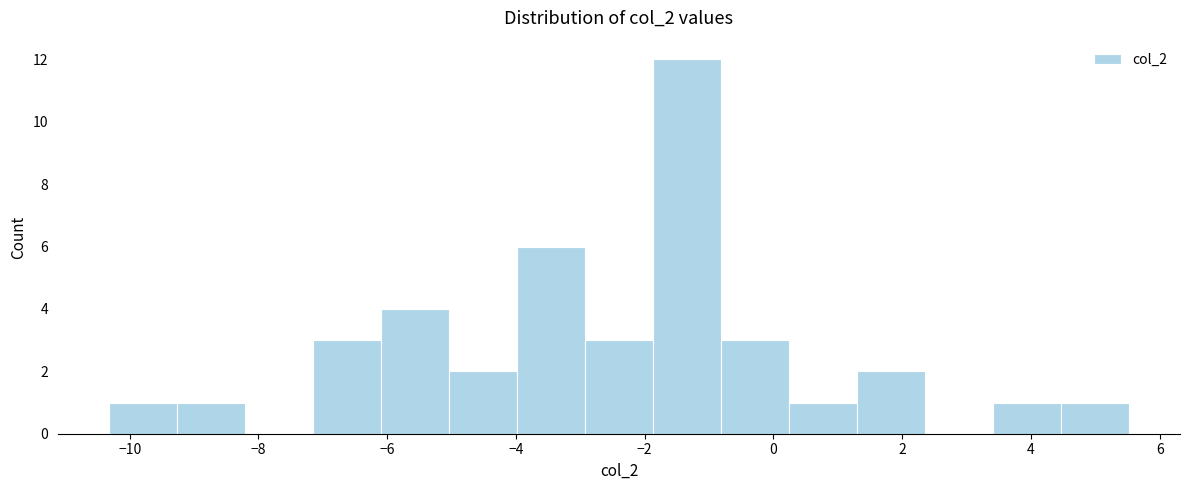

Reading left to right, list every bar in this chart as the range it spans on the x-axis followed by its height. Neither the bar edges nor the heights are printed on the chart, so give them approximately, as read against the axes.

-10.4 to -9.2: 1
-9.2 to -8.2: 1
-8.2 to -7.2: 0
-7.2 to -6.0: 3
-6.0 to -5.0: 4
-5.0 to -4.0: 2
-4.0 to -3.0: 6
-3.0 to -1.8: 3
-1.8 to -0.8: 12
-0.8 to 0.2: 3
0.2 to 1.2: 1
1.2 to 2.4: 2
2.4 to 3.4: 0
3.4 to 4.4: 1
4.4 to 5.6: 1